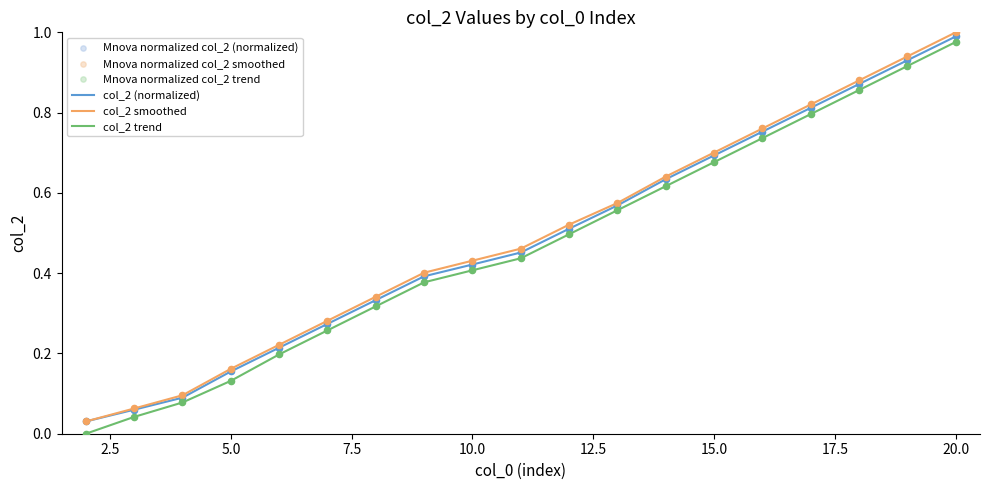

At how many categories does at least one series exceed 0?

19